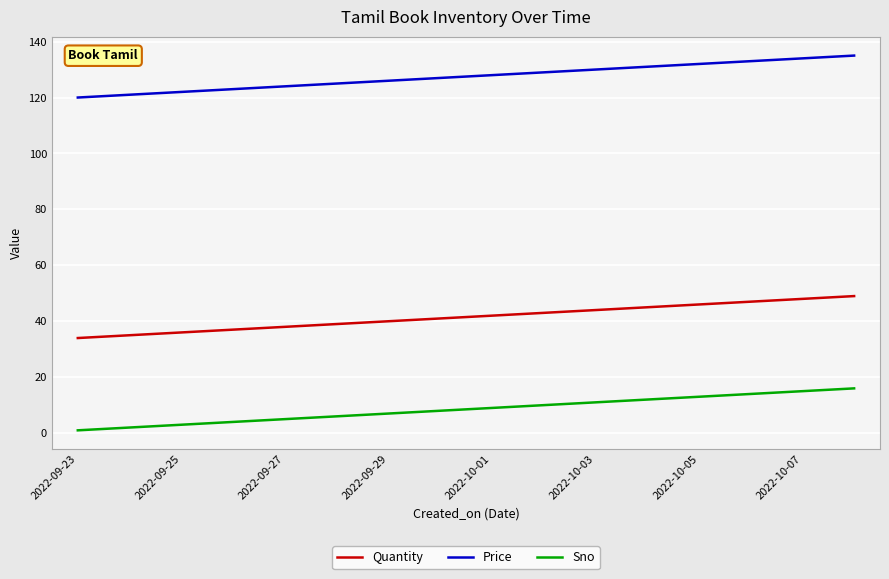

Which series has the largest total across all categories?

Price